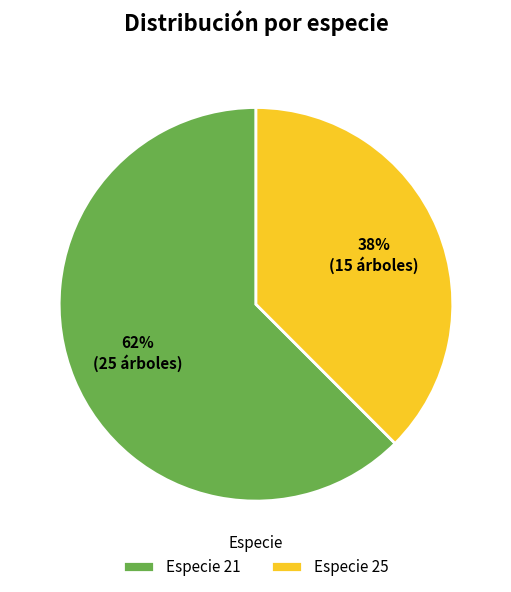

True or false: Especie 25 accounts for 38% of the total.

True